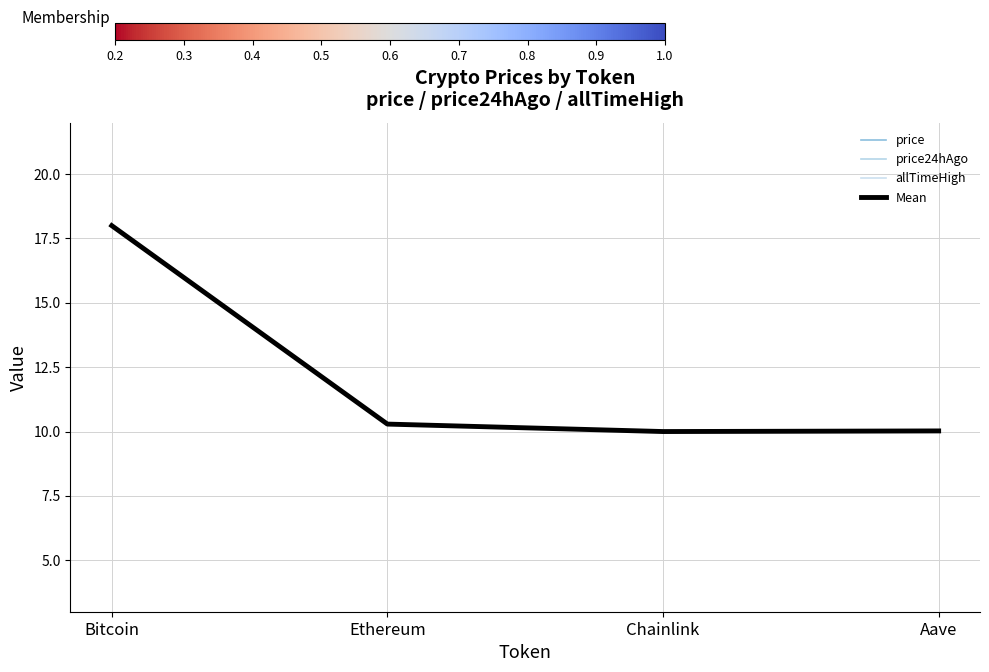

Is this an area chart (filled region under the line)?

No